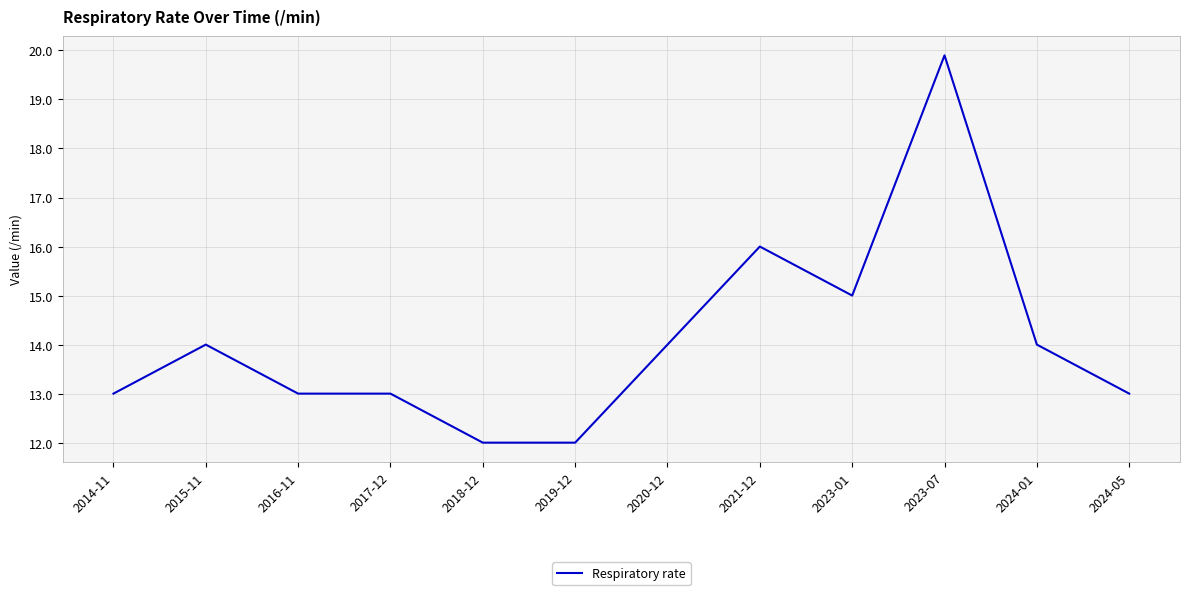

How many values are below 14?

6